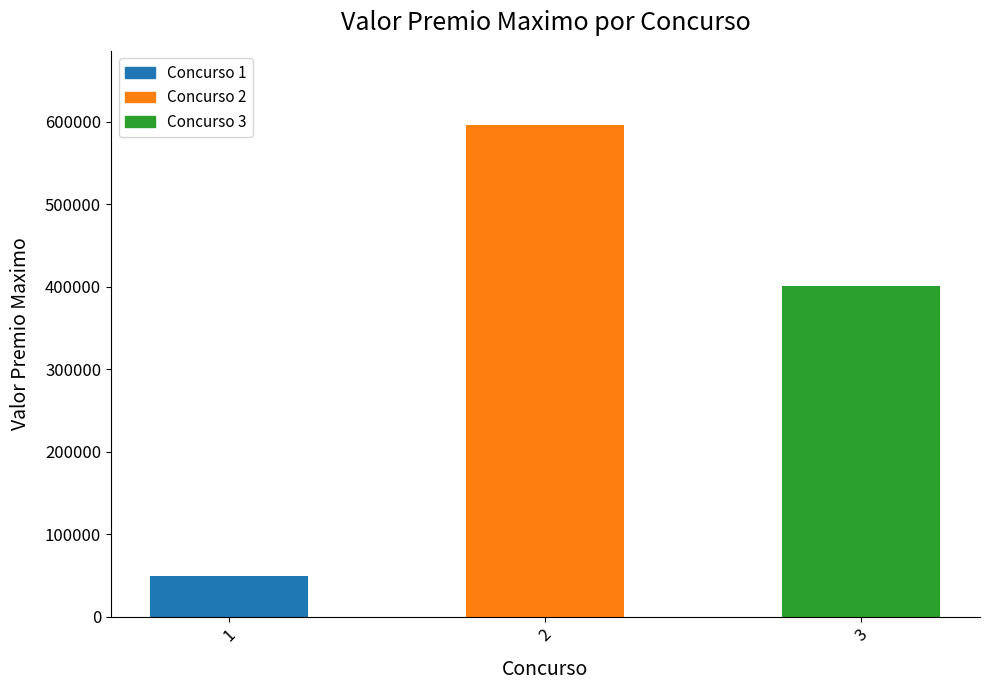

Reading left to right, extract all data points from this chart.

49765.8	596323.7	400623.7